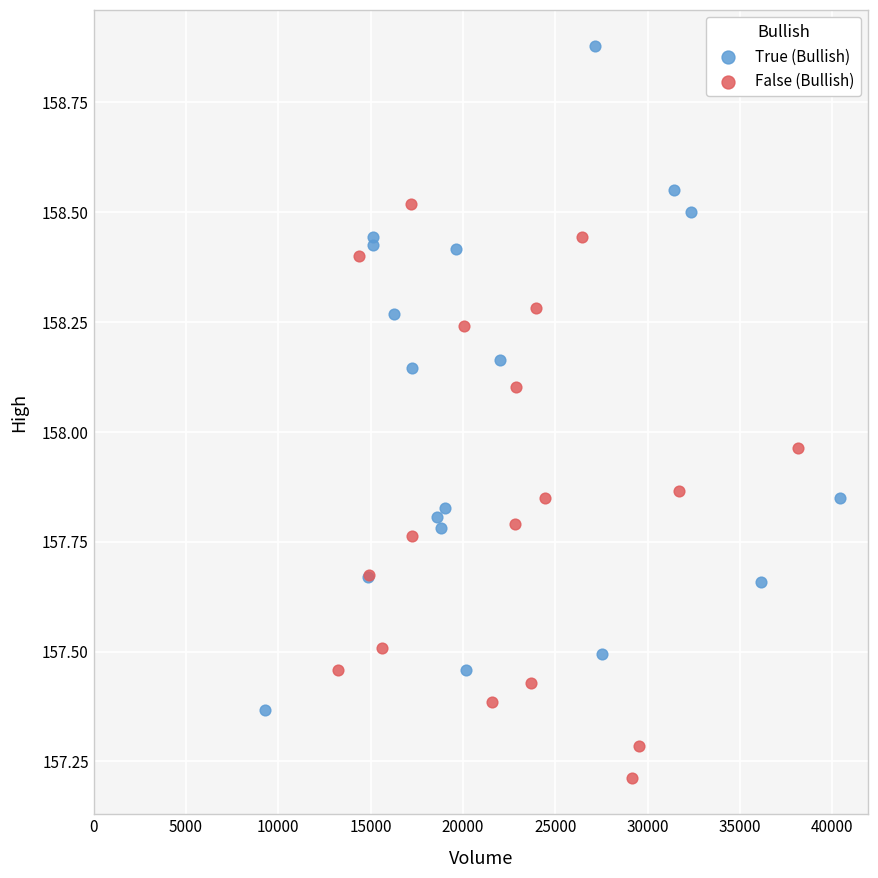

What are all the series names shown in the legend?

True (Bullish), False (Bullish)